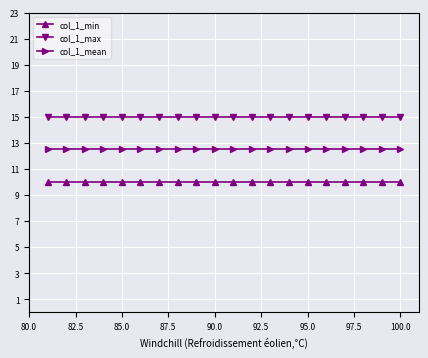

What is the minimum value shown in the chart?

10.0